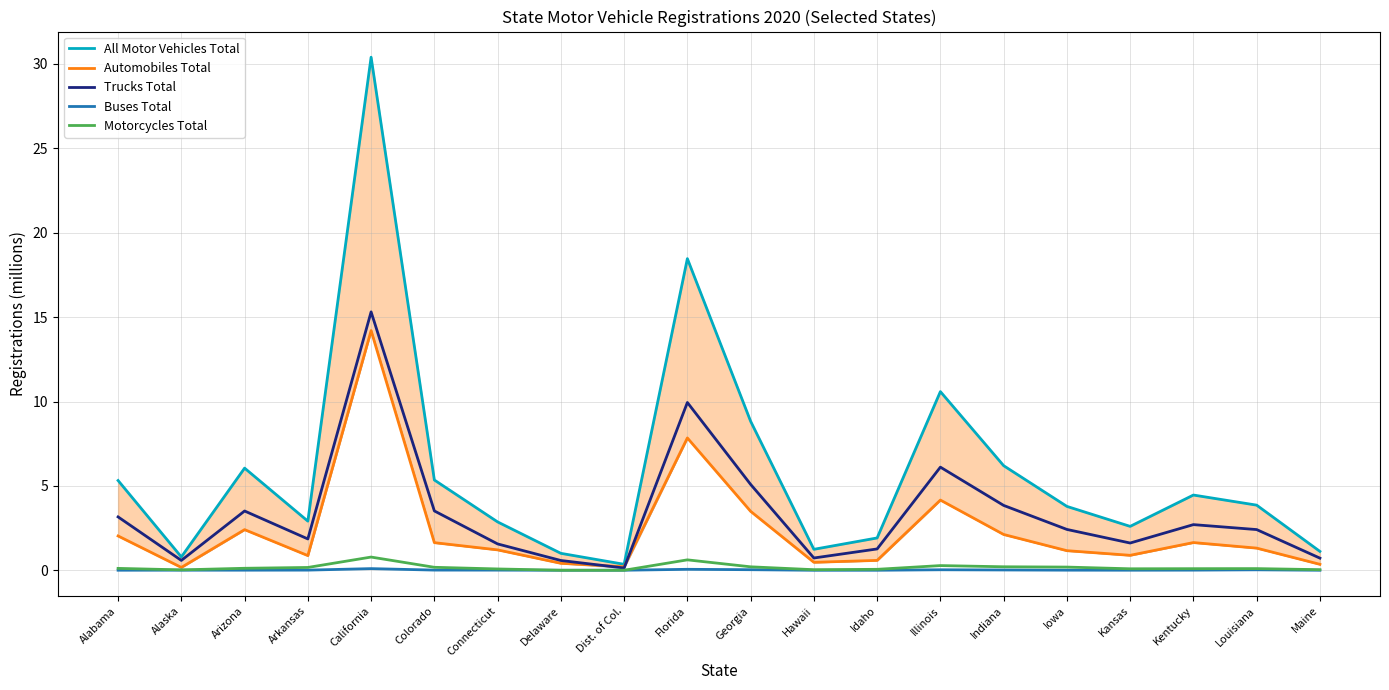

What is the value of the All Motor Vehicles Total point at the 11th from the left?

8.8